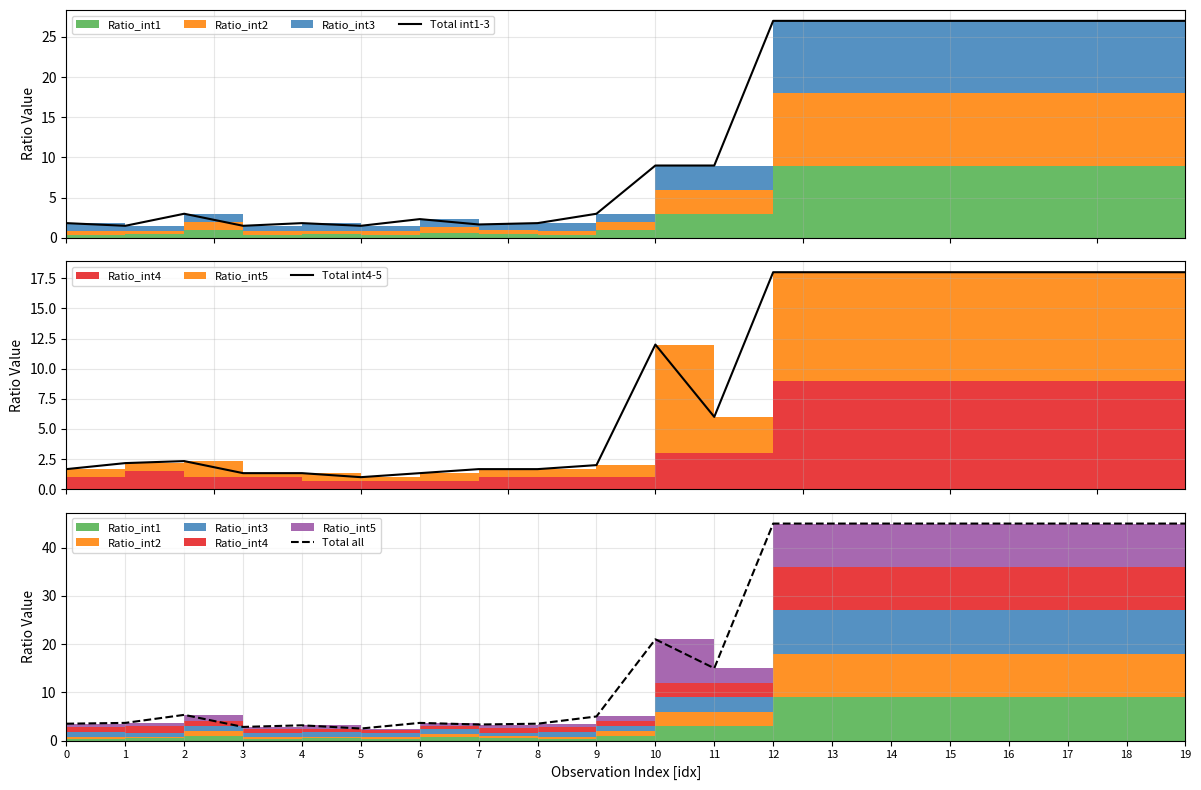

What is the spread (max minus min) of values at 3?

1.5